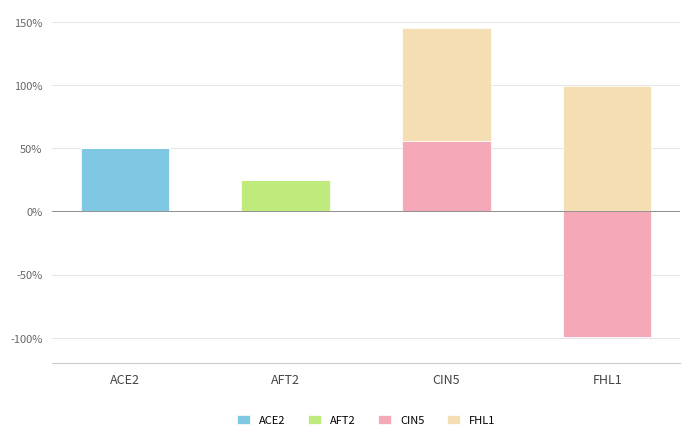

Is it true that AFT2 equals 0.1 at ACE2?

False